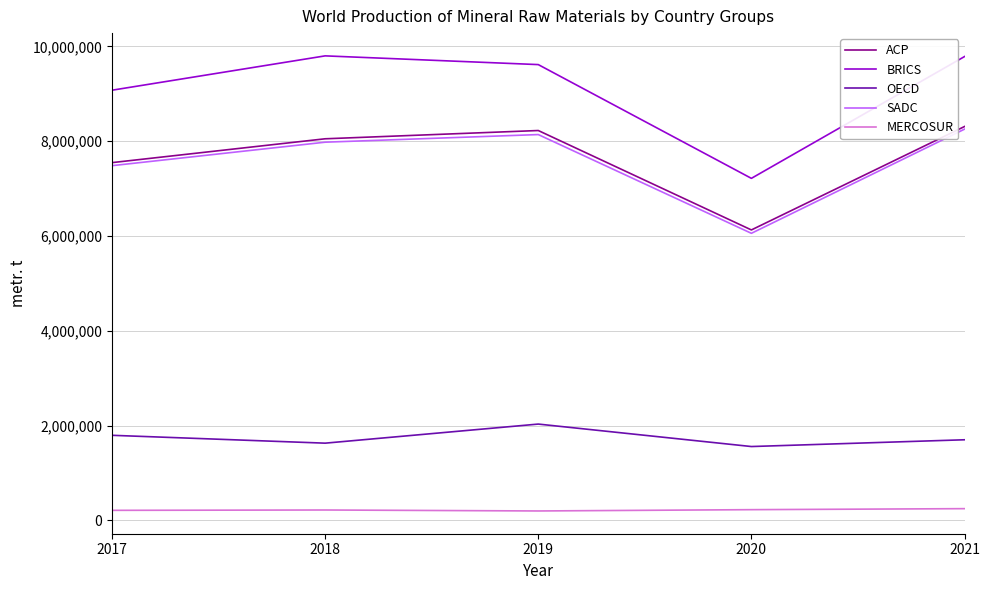

True or false: OECD and MERCOSUR cross at least once.

False